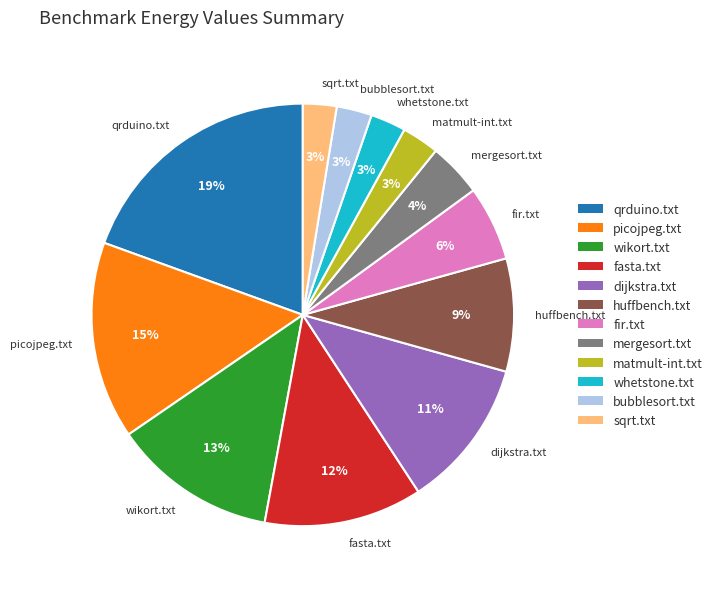

How many slices are in this pie chart?

12